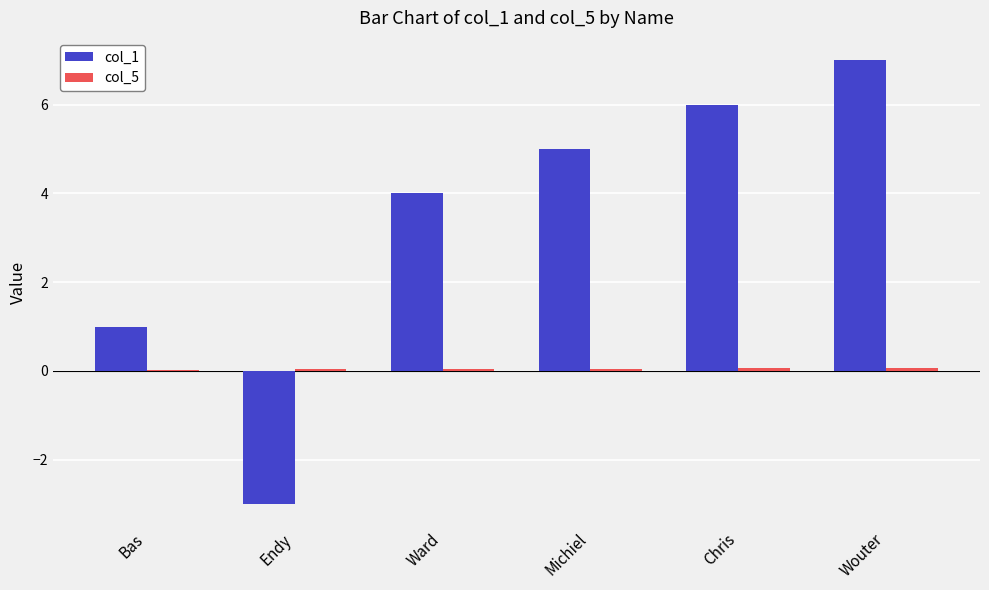

Which series has the largest total across all categories?

col_1